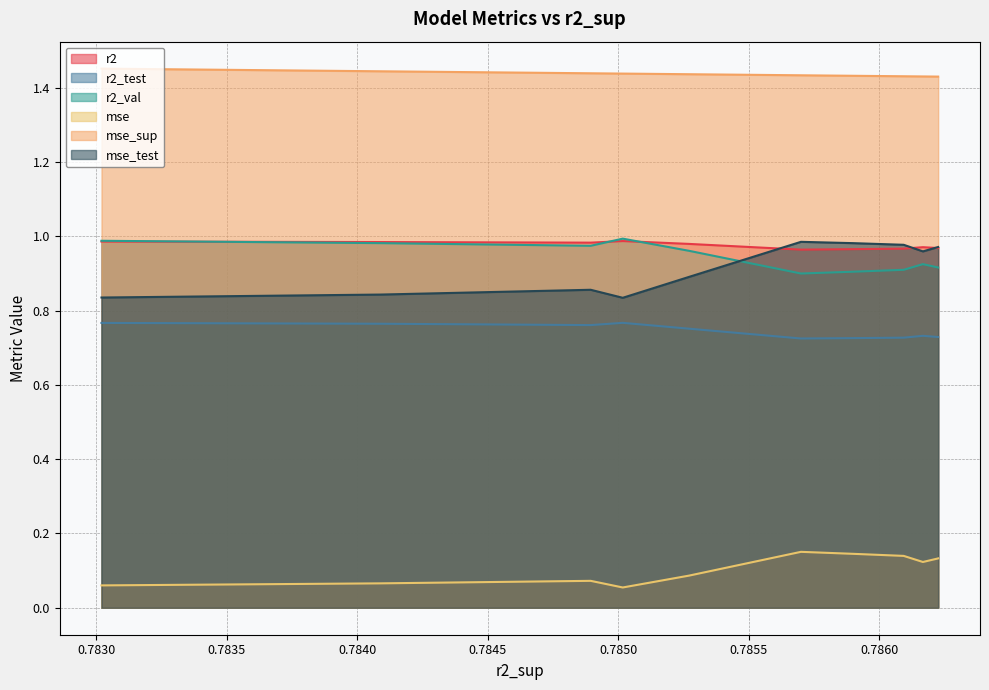

Which series has the largest total across all categories?

mse_sup